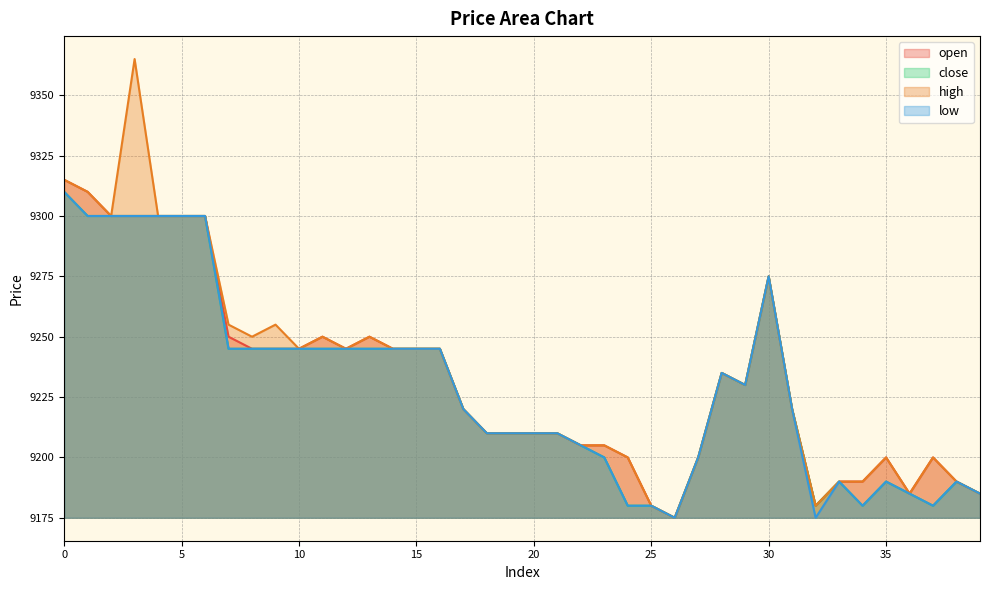

In open, how many points are lower than both neighbors (excluding endpoints)?

5